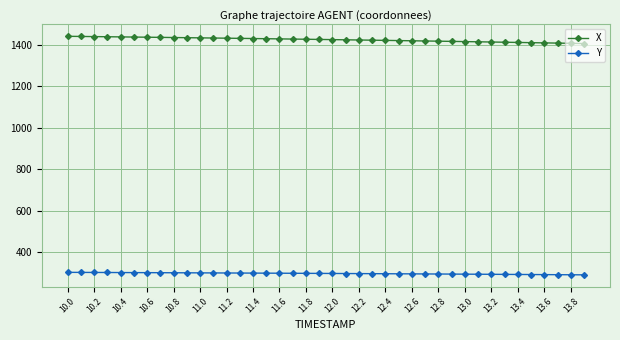

True or false: X and Y cross at least once.

False